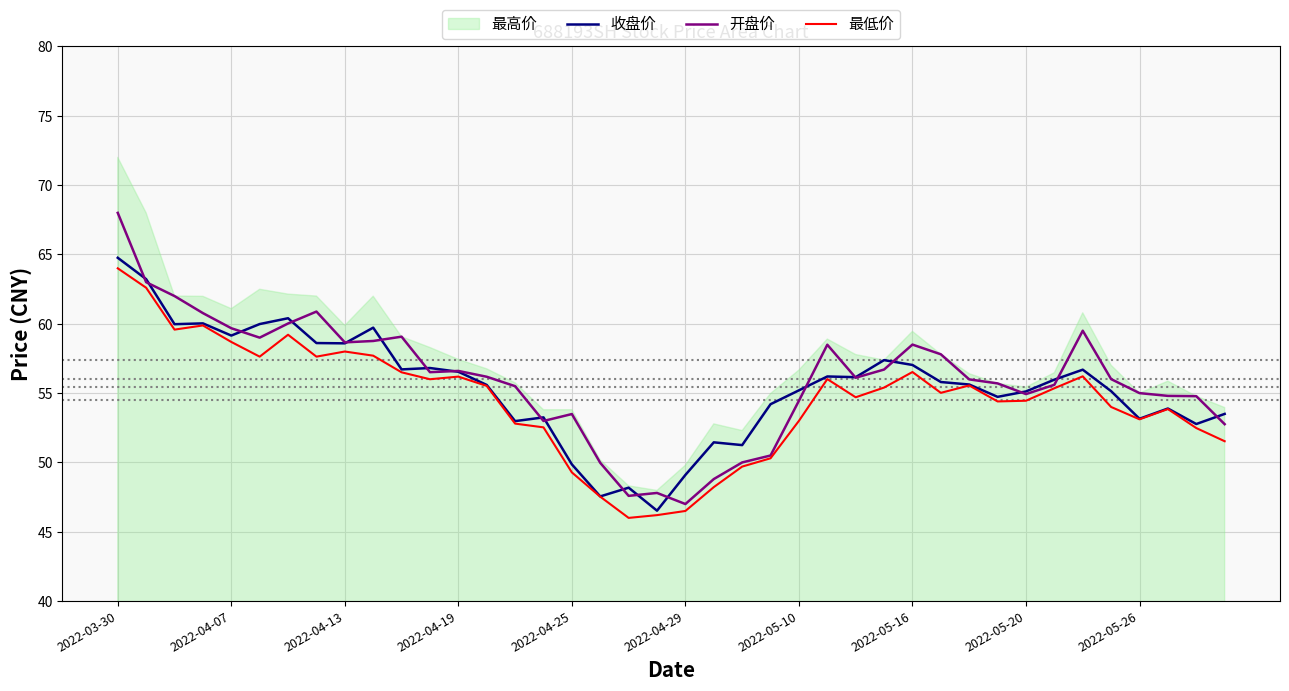

What is the lowest value of the 开盘价 series?

47.0